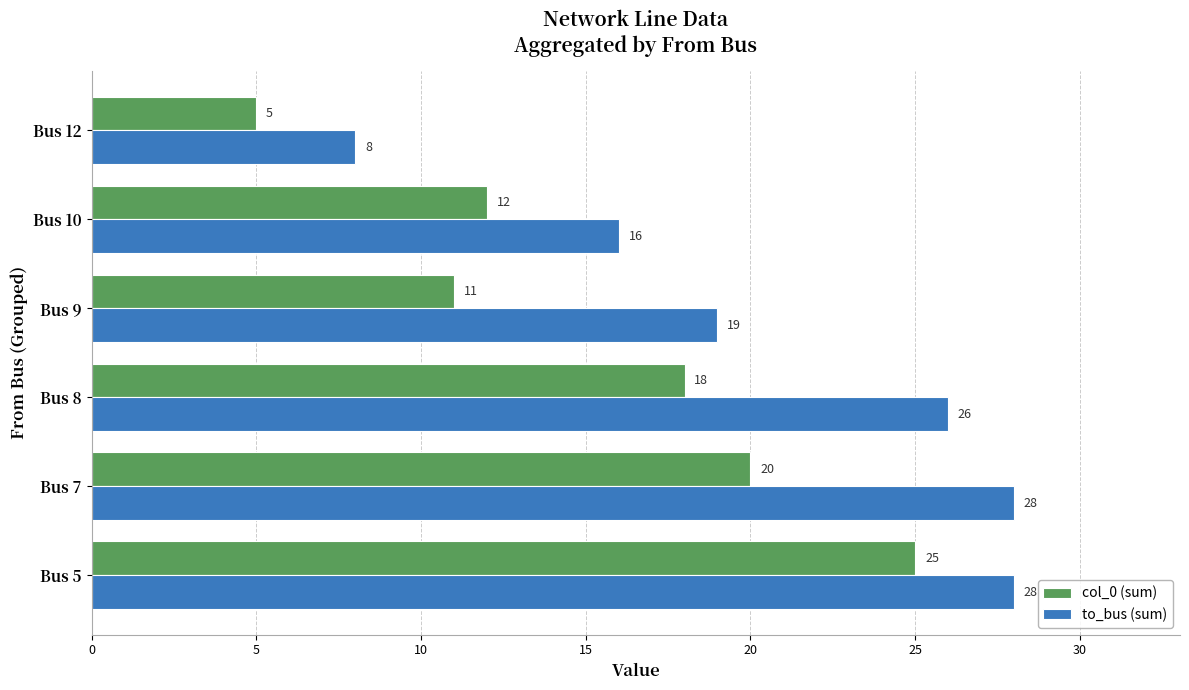

Which category has the lowest value across all series?

Bus 12